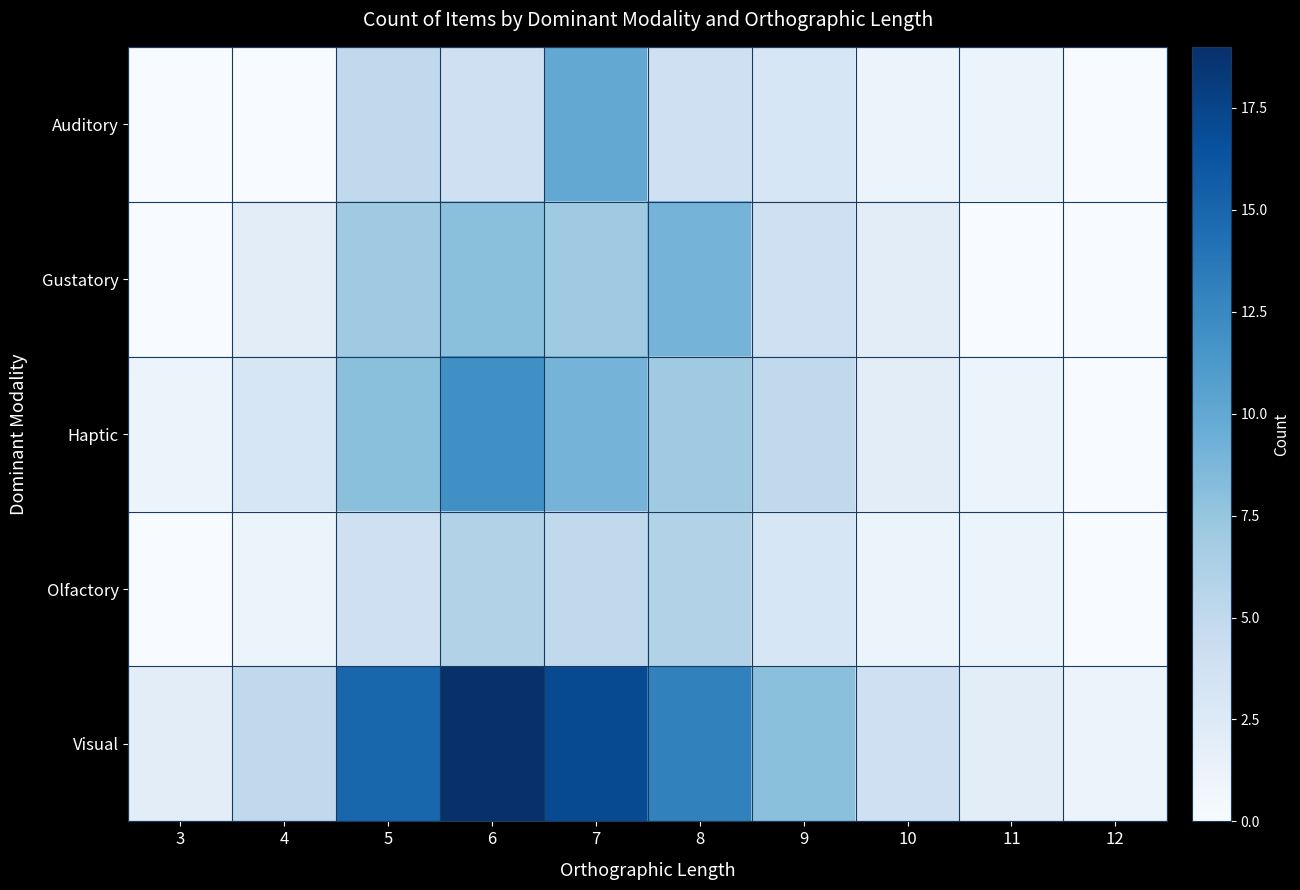

What is the difference between the highest and lowest values at 8?

9